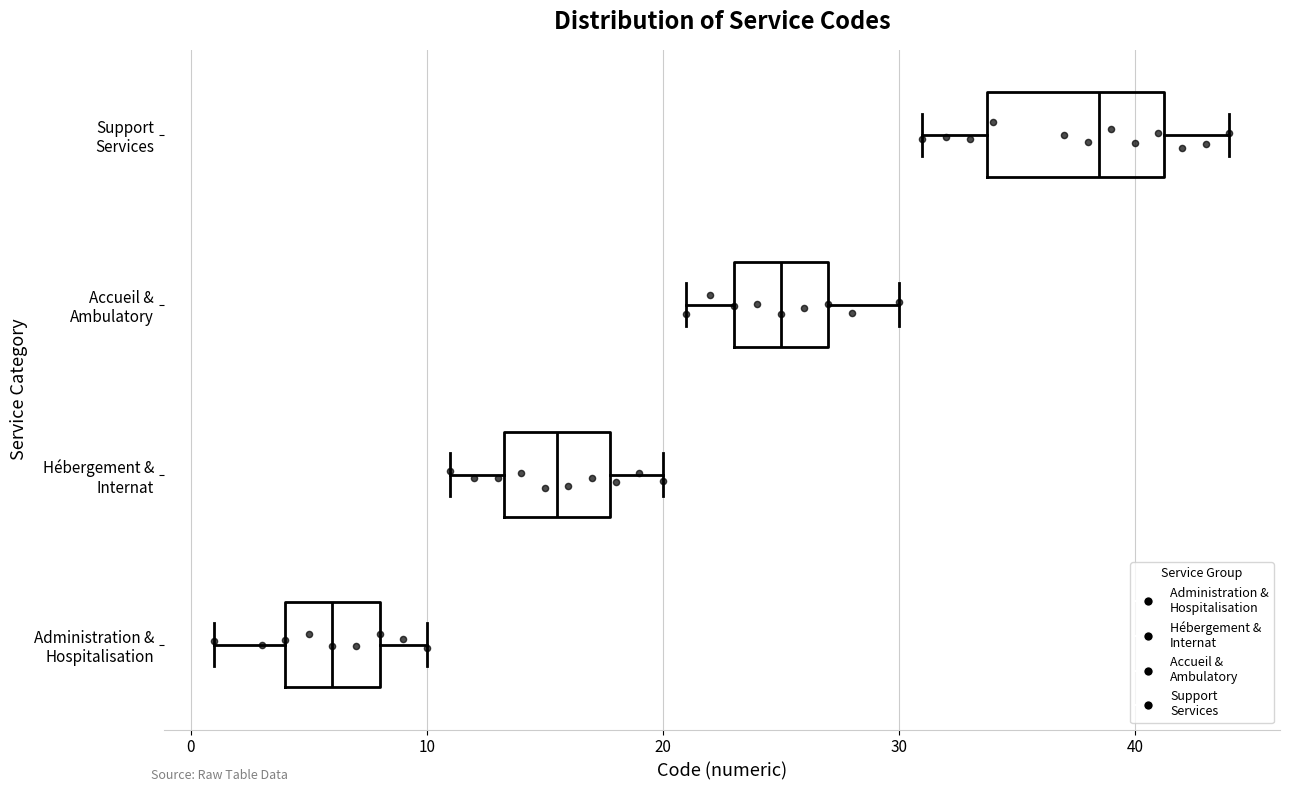

Where is the left edge of the box for Hébergement & Internat on the x-axis? The values are not printed on the chart, so give them approximately, as read against the axis.

13